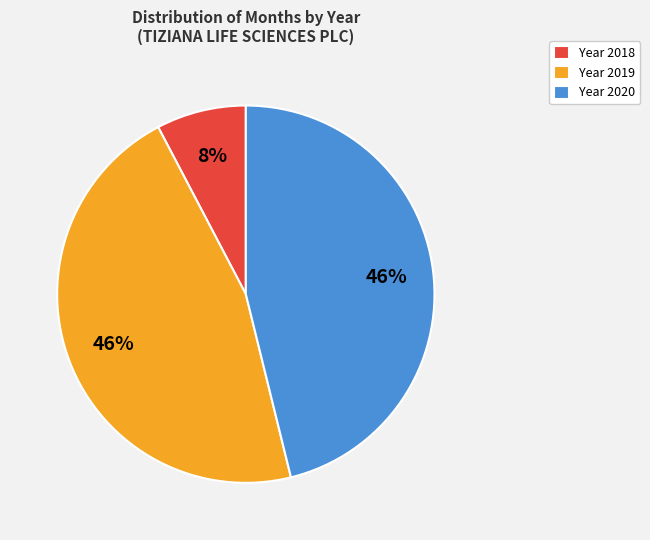

To the nearest percent, what percentage of the pie is Year 2019?

46%